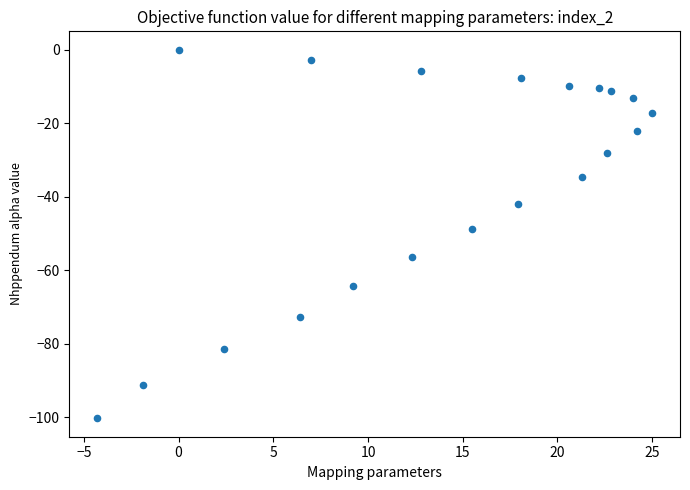

What Y value in the scatter plot is closest to -50?

-48.8